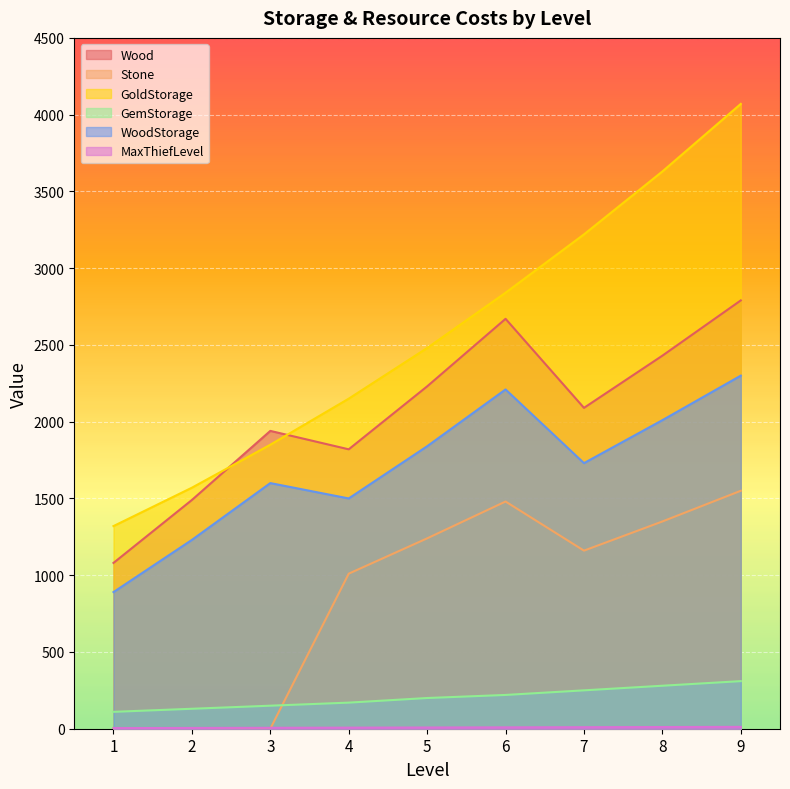

What is the sum of the Wood values at 2 and 9?

4280